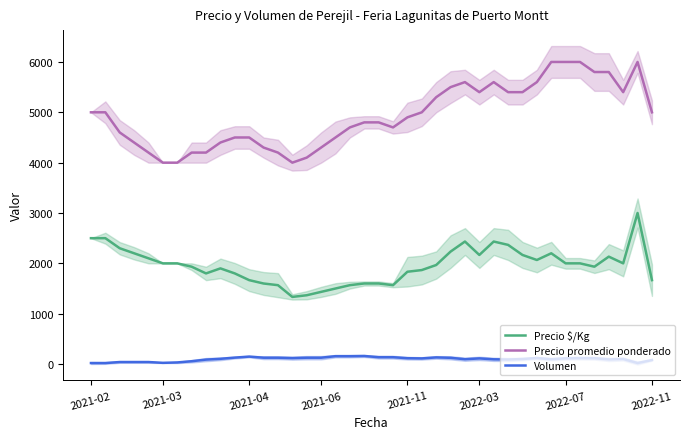

What is the greatest value displayed?

6000.0